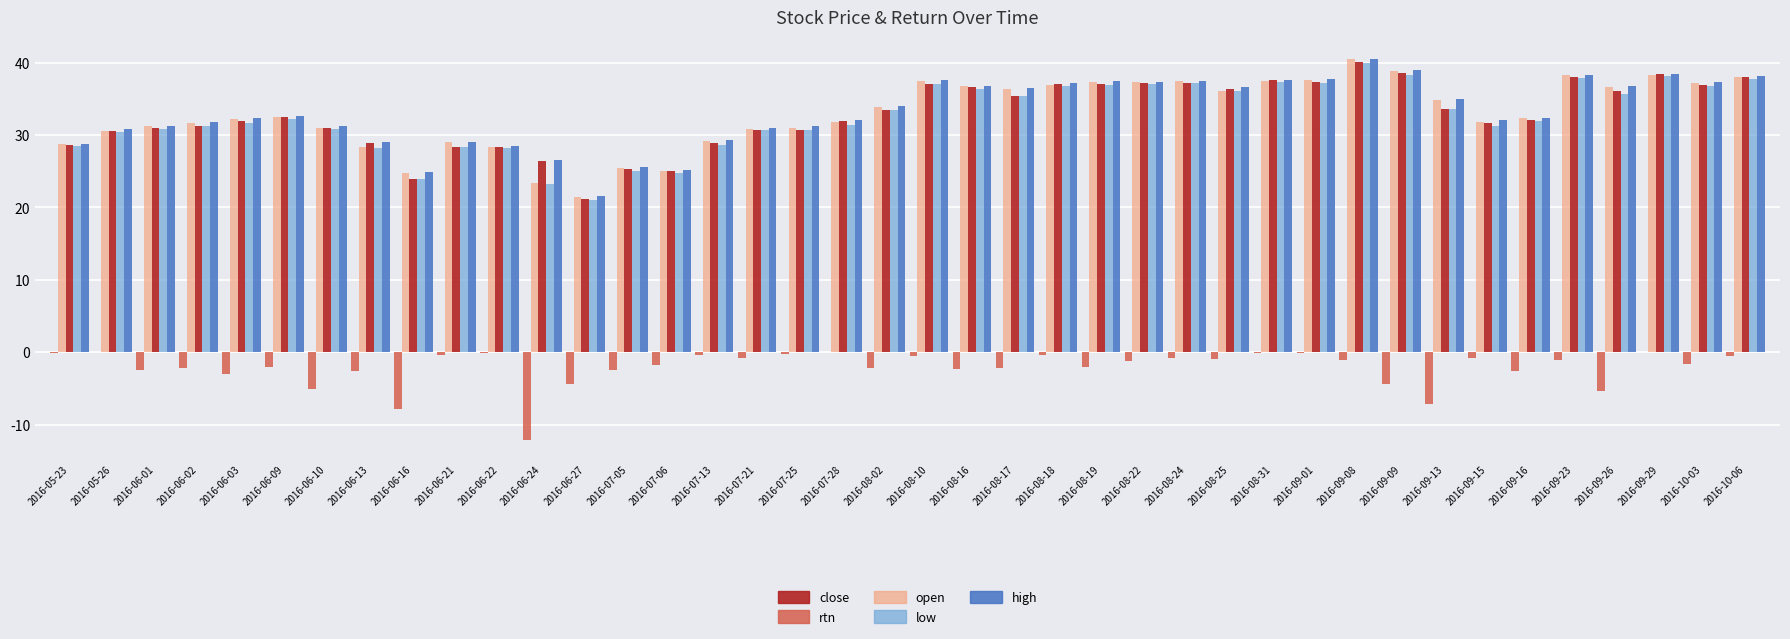

Is it true that high equals 21.6 at 2016-07-21?

False